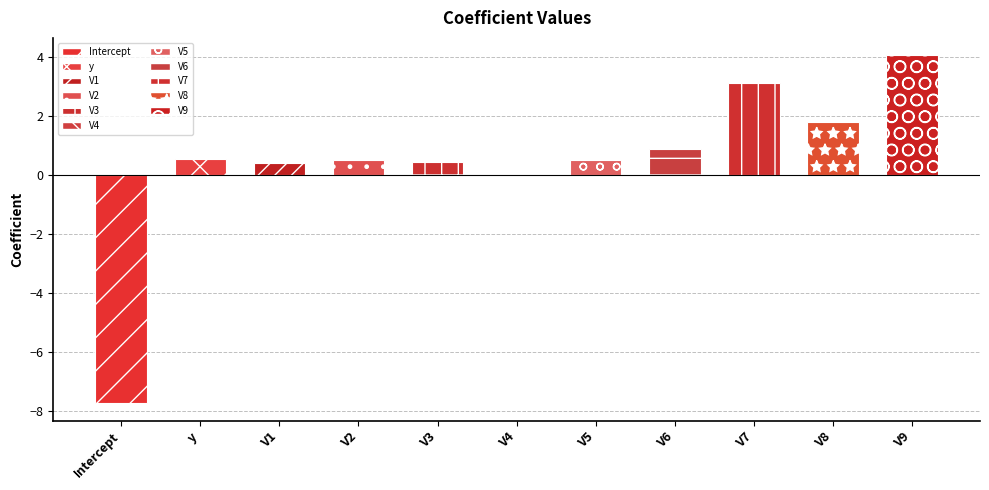

The chart shows a value of 3.1 at V7. True or false?

True